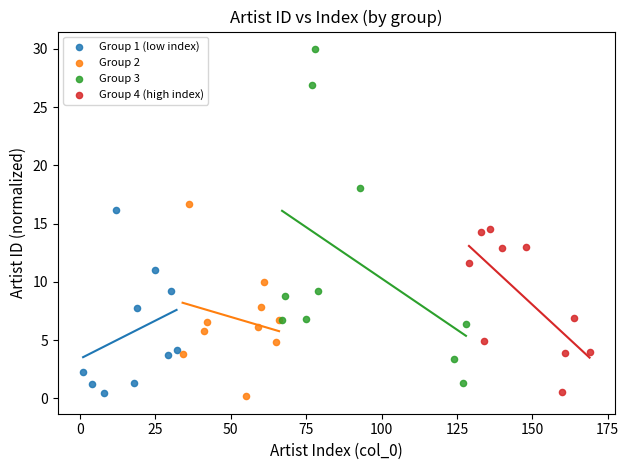

What are all the series names shown in the legend?

Group 1 (low index), Group 2, Group 3, Group 4 (high index)